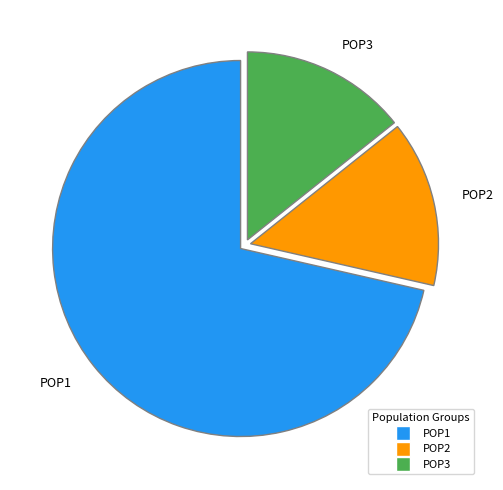

How many slices are in this pie chart?

3